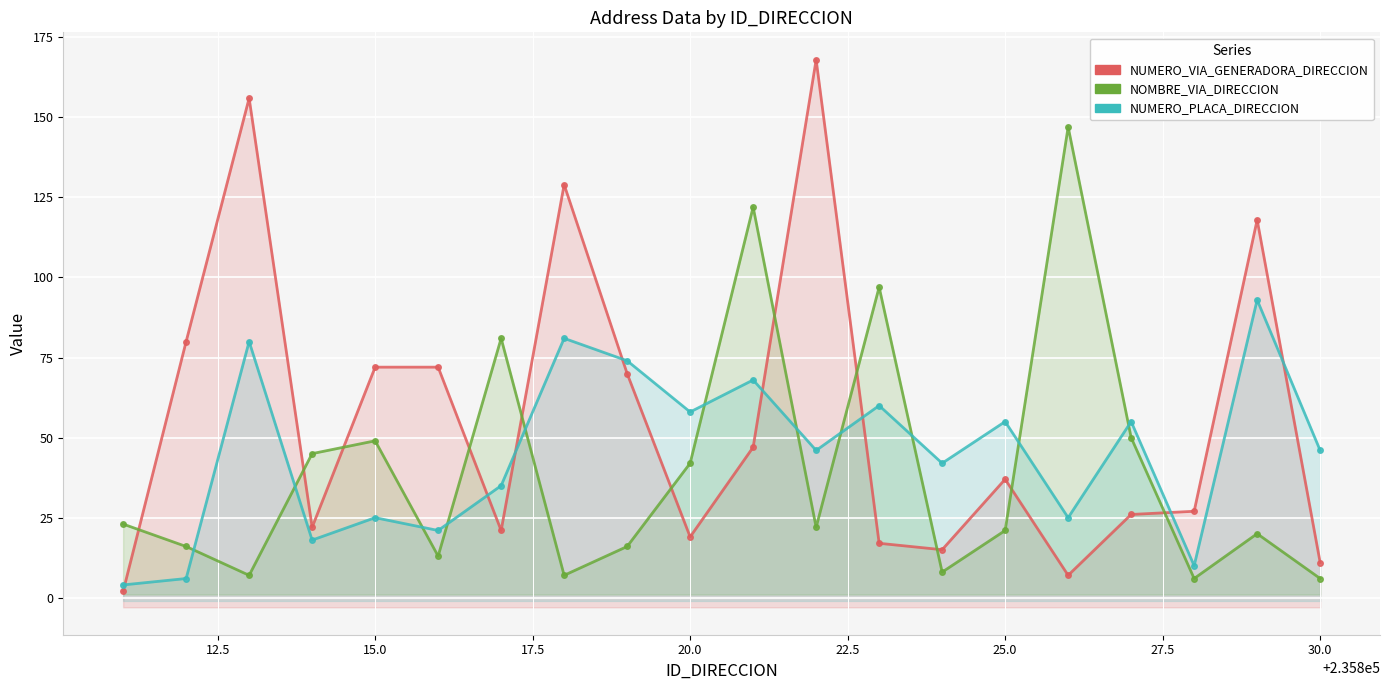

Rank the series by their maximum value, from lowest to highest.

NUMERO_PLACA_DIRECCION, NOMBRE_VIA_DIRECCION, NUMERO_VIA_GENERADORA_DIRECCION